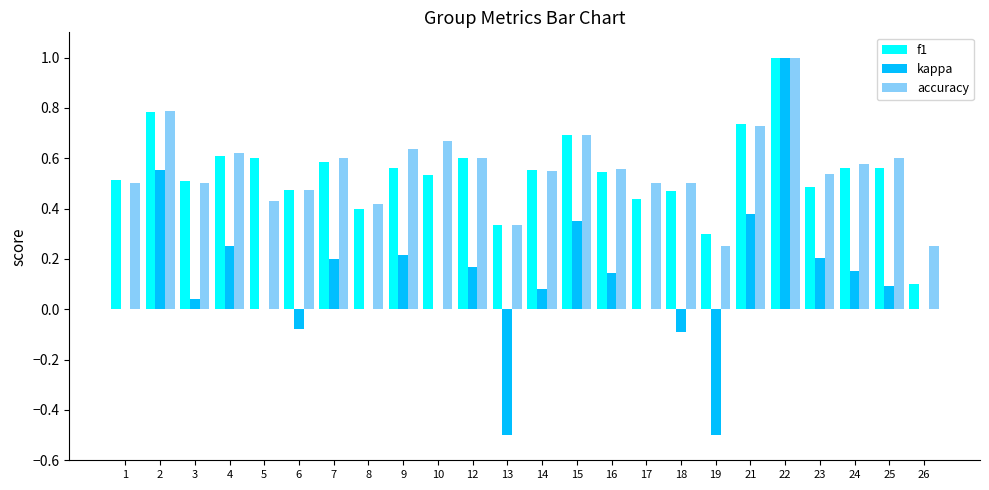

What is the sum of the f1 values at 23 and 9?

1.0